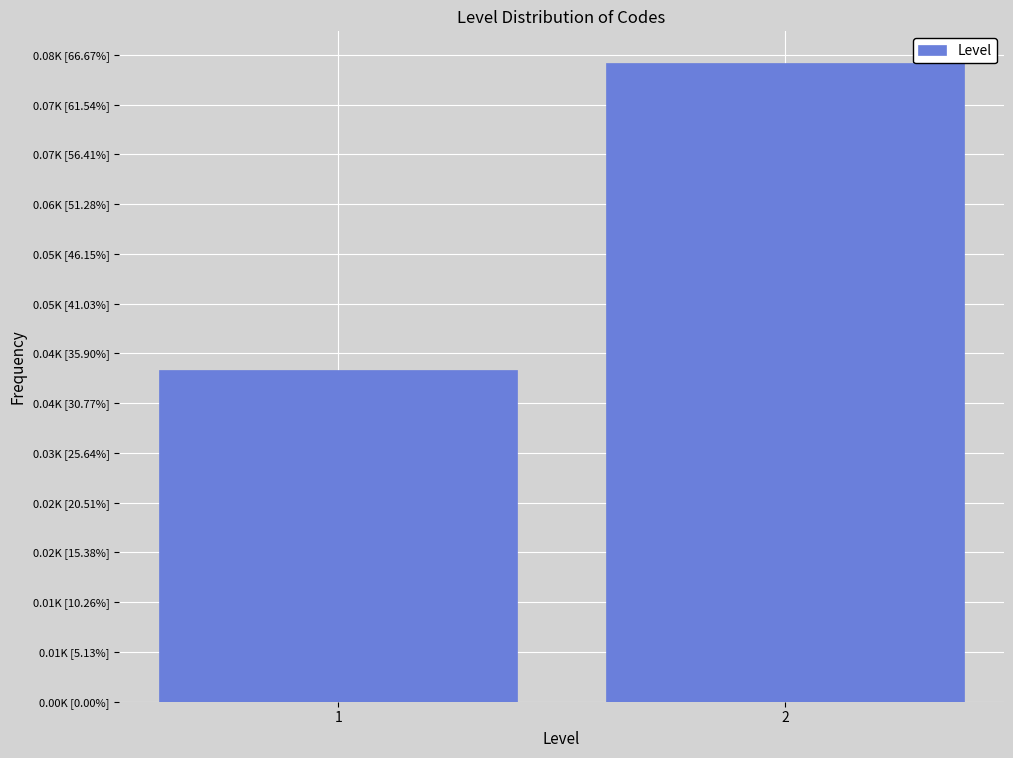

Does the chart contain any negative values?

No